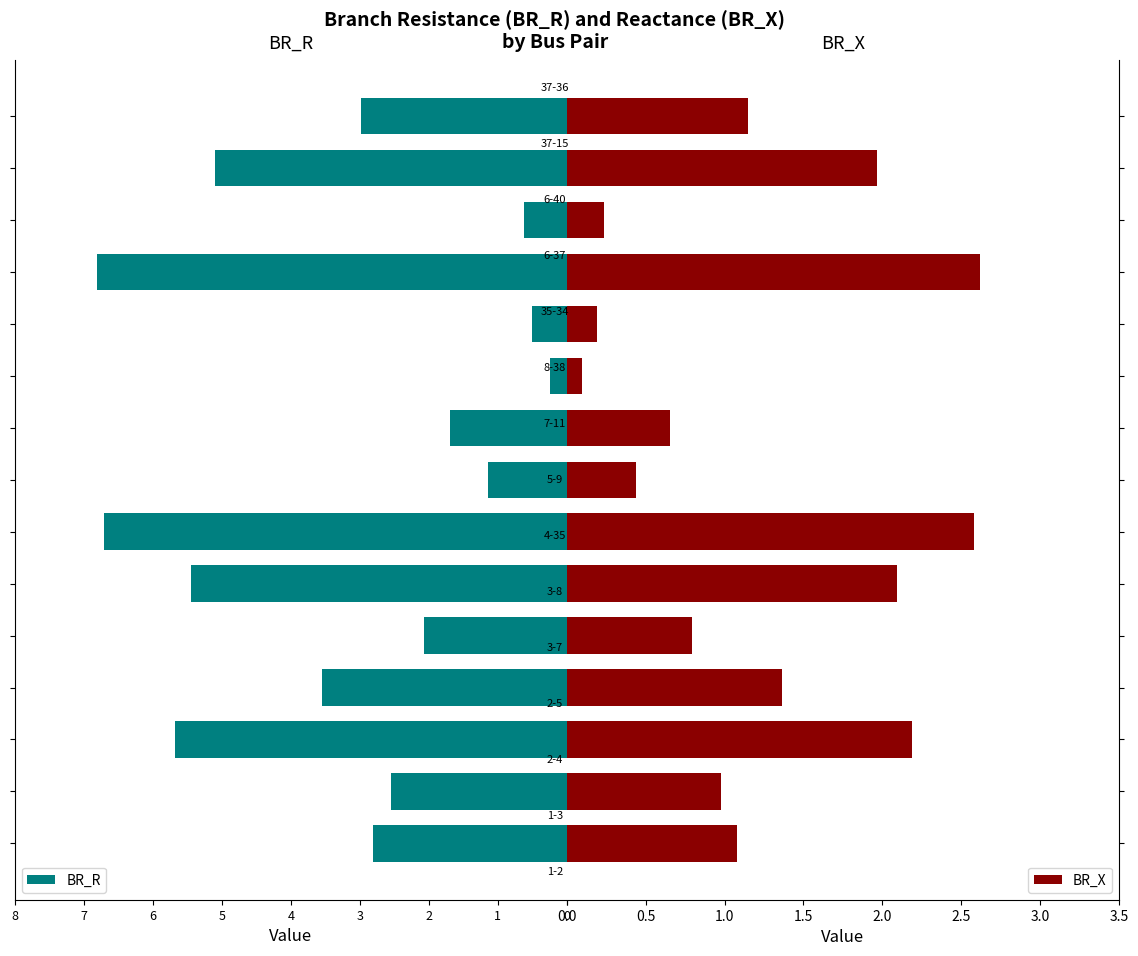

Are the bars horizontal?

Yes